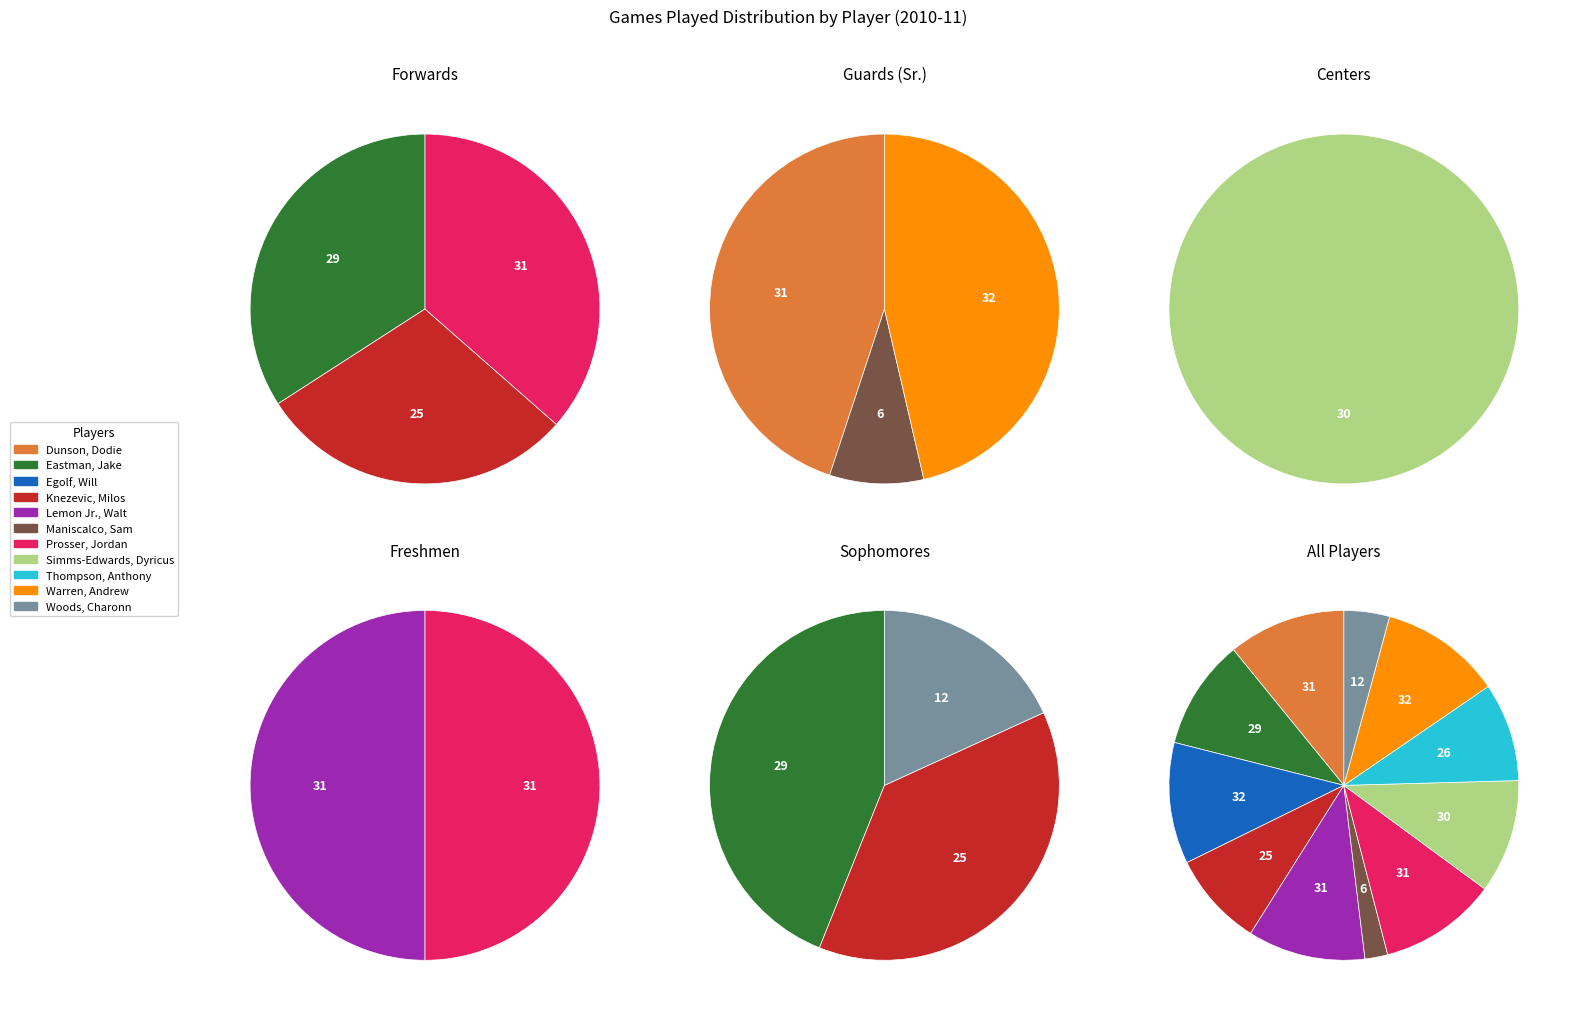

Combined, what portion of the pie is Prosser, Jordan and Simms-Edwards, Dyricus?

21.4%